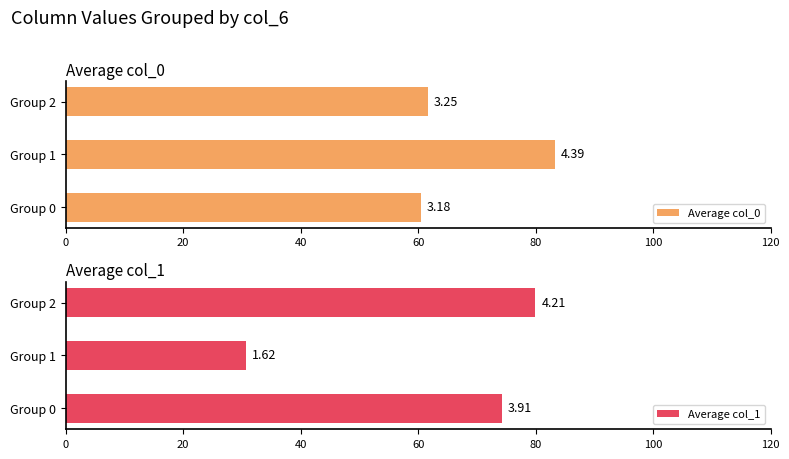

How many distinct data groups are displayed?

2